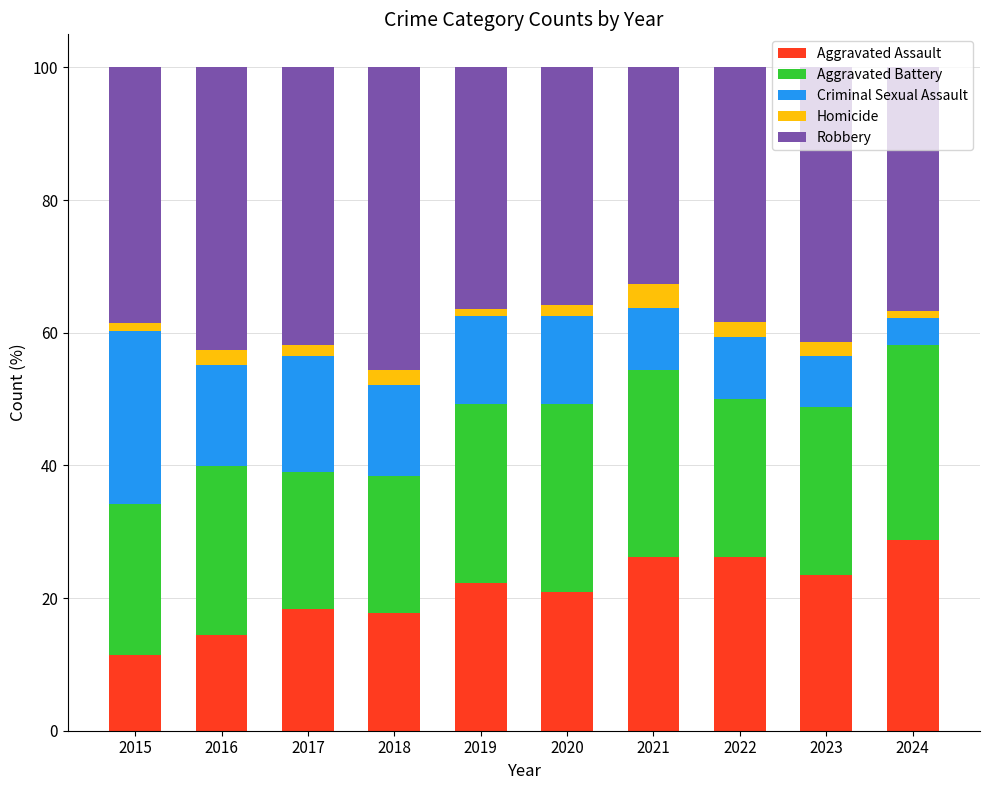

What is the total value across all series at 2021?

100.0